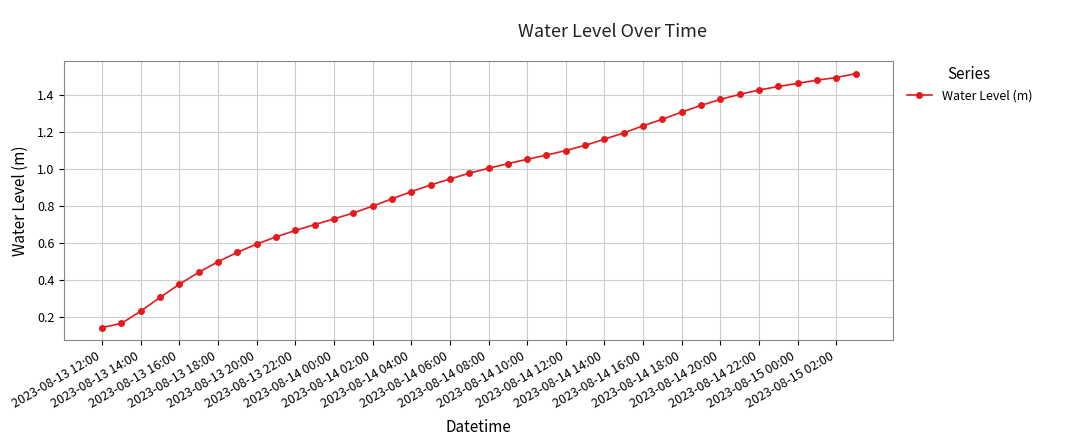

What is the value of the 12th point from the left?

0.7